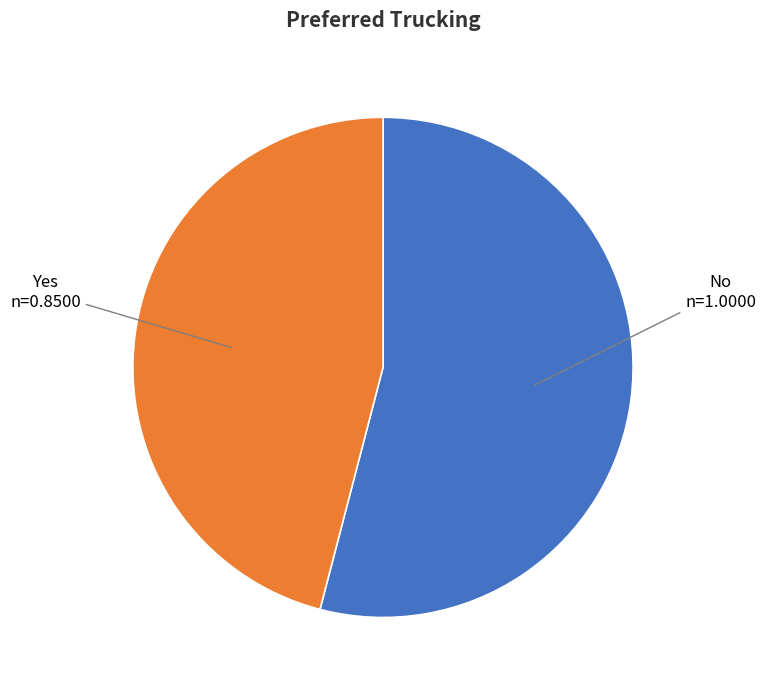

Rank the categories by value from highest to lowest.

No, Yes